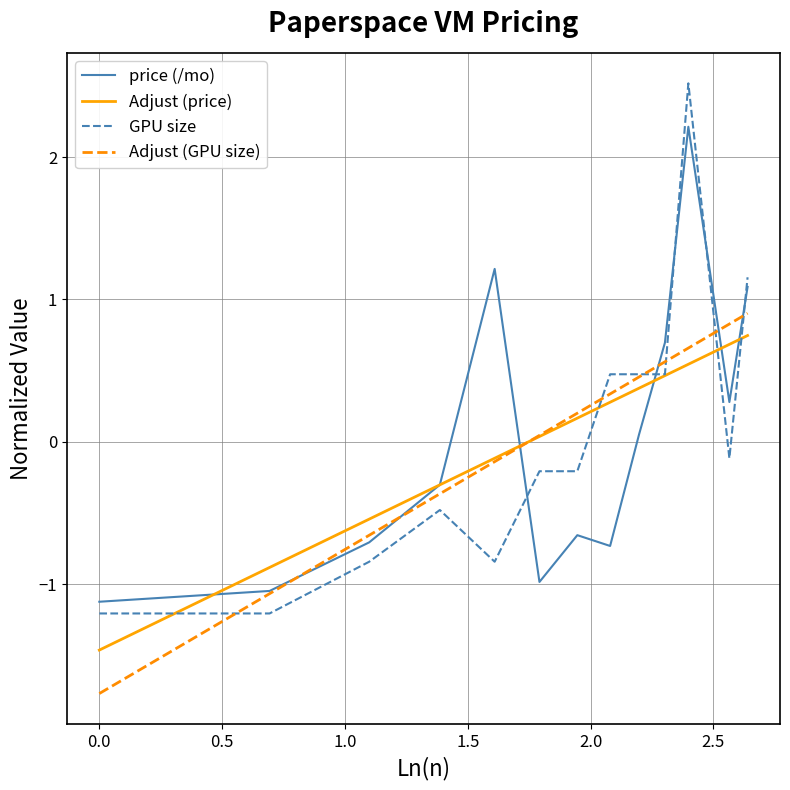

How many interior local valleys does the price (/mo) series have?

3